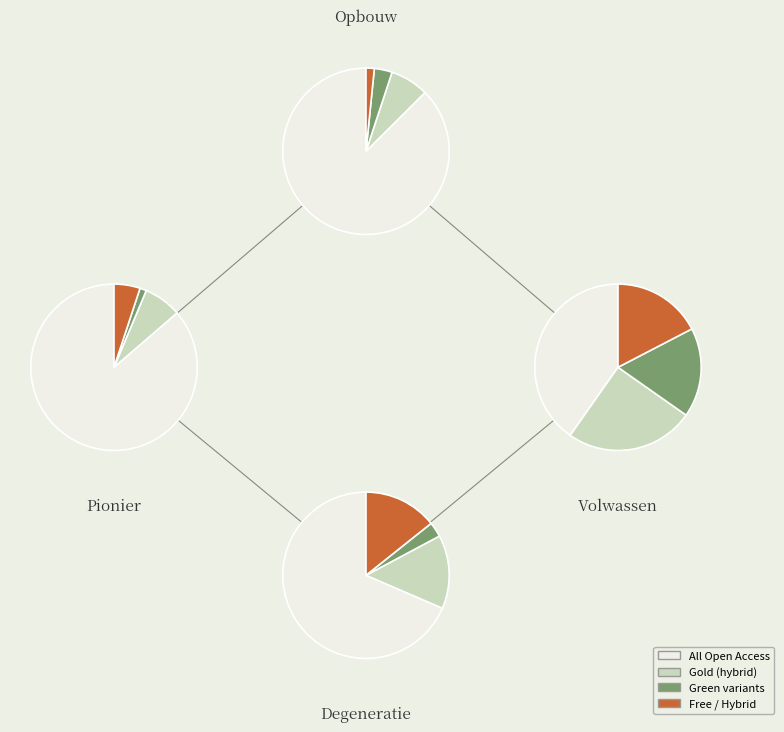

Is there a majority slice in this chart?

No